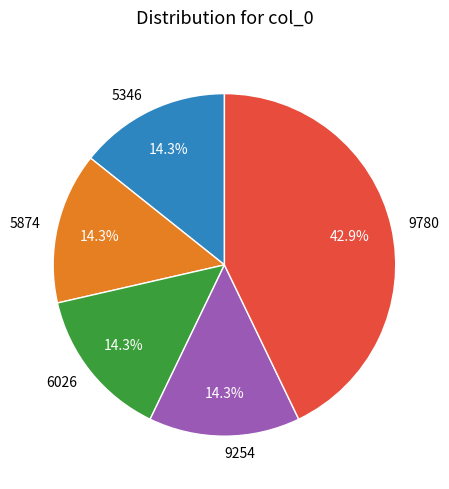

How many slices are in this pie chart?

5